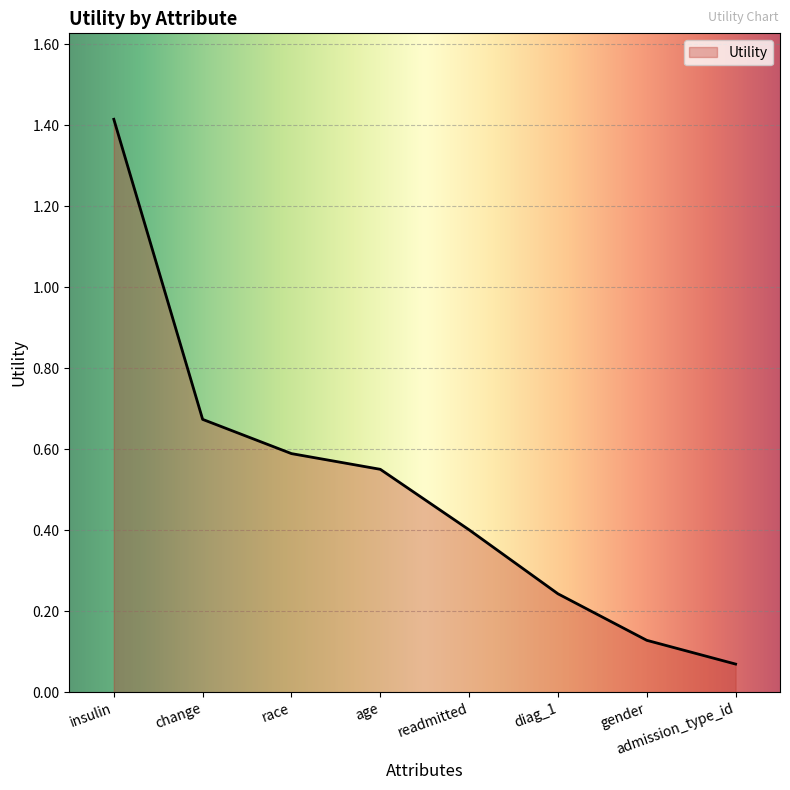

The value at readmitted is 0.4. True or false?

True